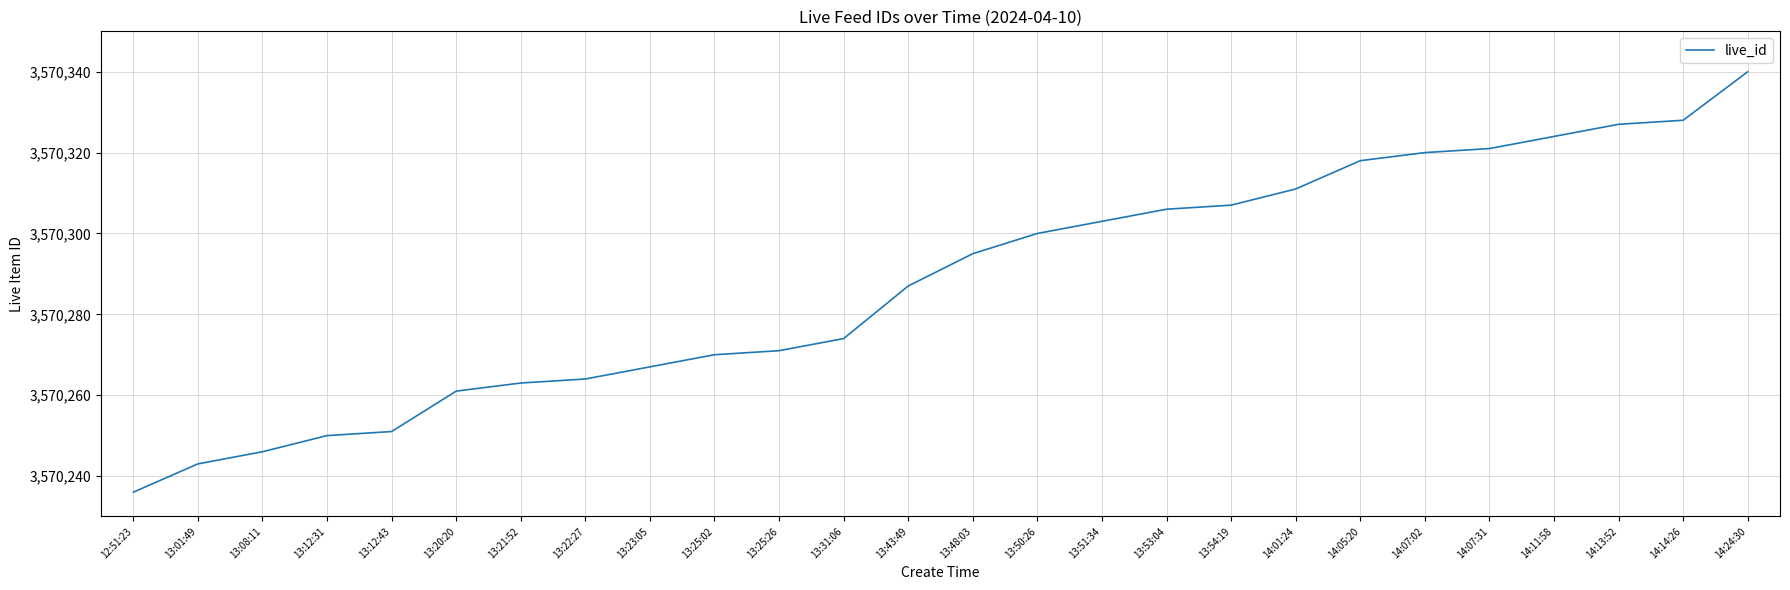

Is it true that the value at 14:07:02 is 3570320?

True